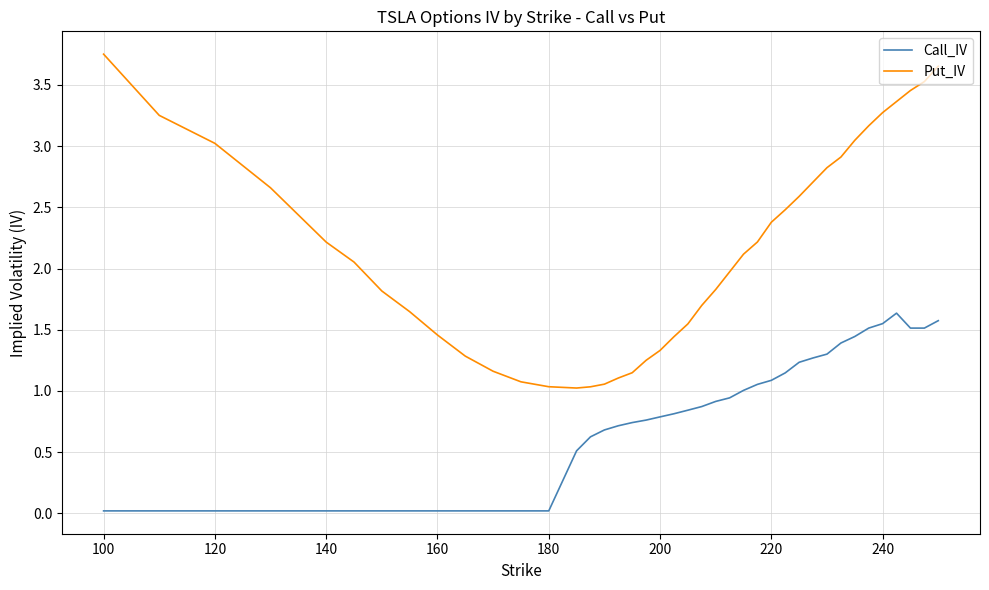

What is the average value of the Put_IV series?

2.2